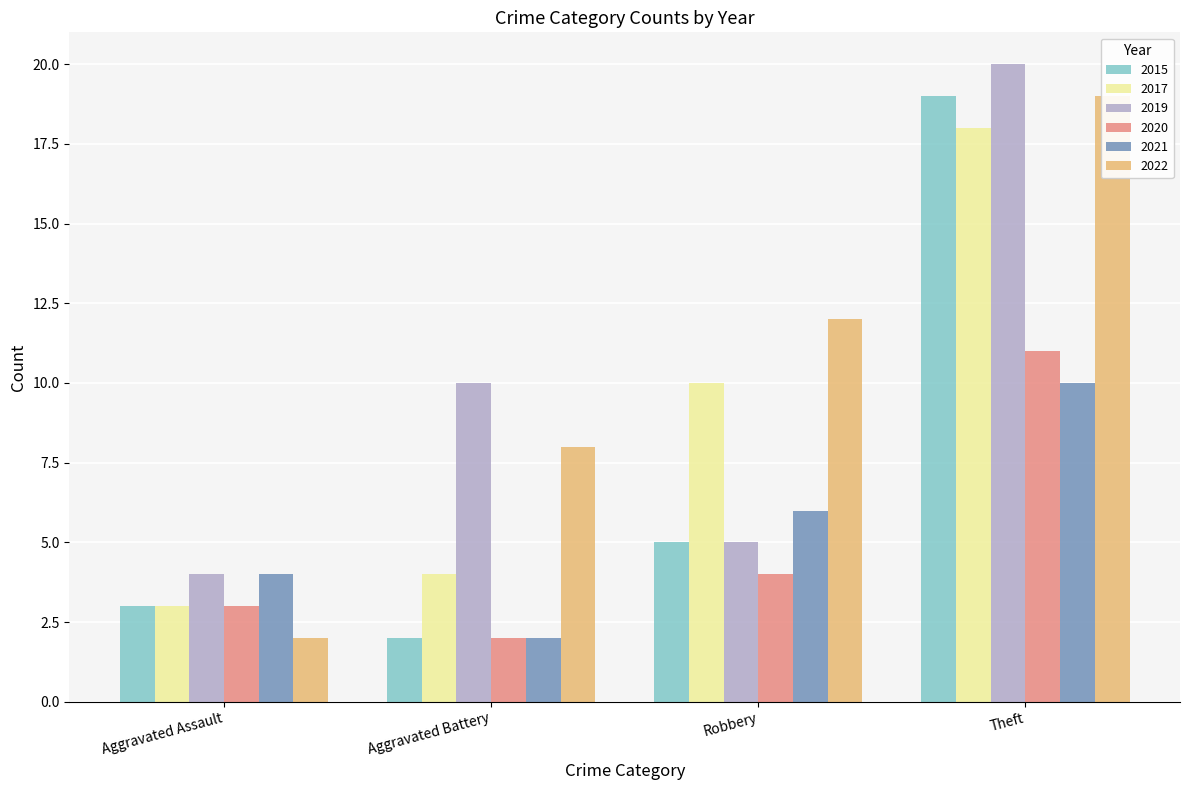

At how many categories does at least one series exceed 8?

3